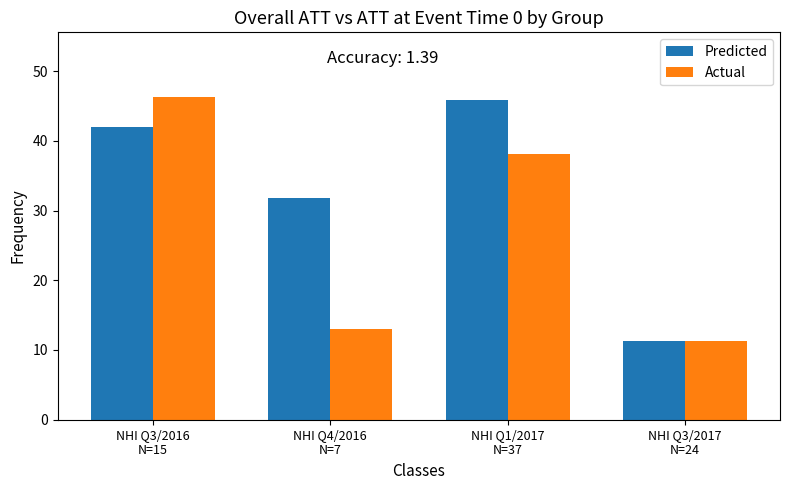

Count the number of data series in this chart.

2